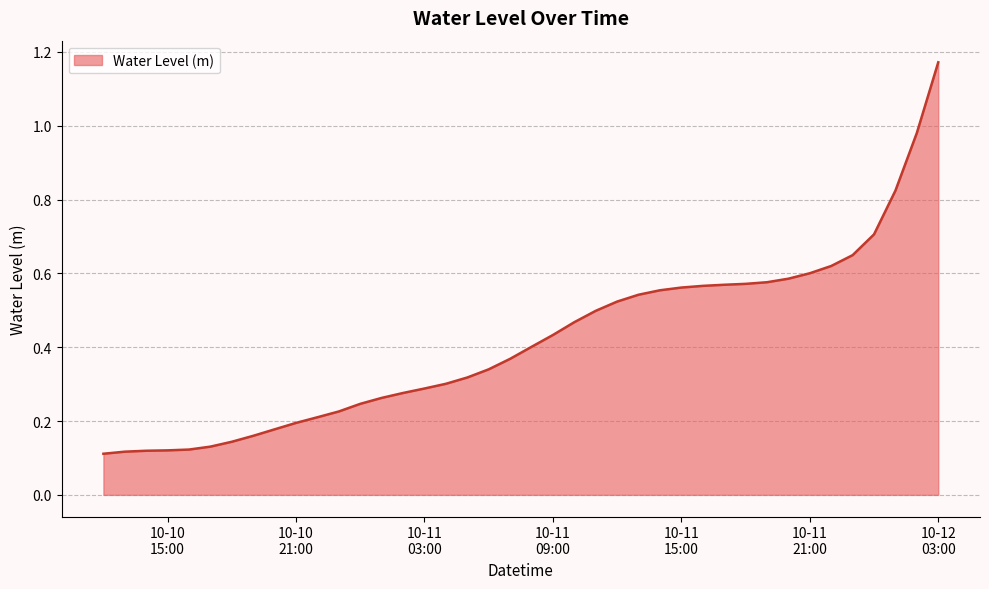

What is the difference between the maximum and minimum values?

1.1